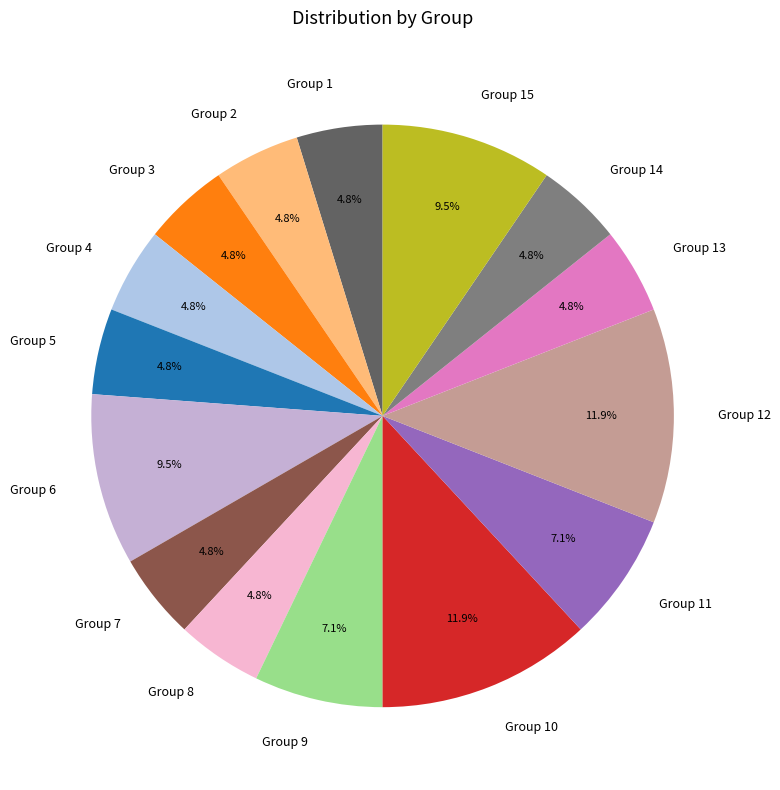

To the nearest percent, what is the average slice percentage?

7%